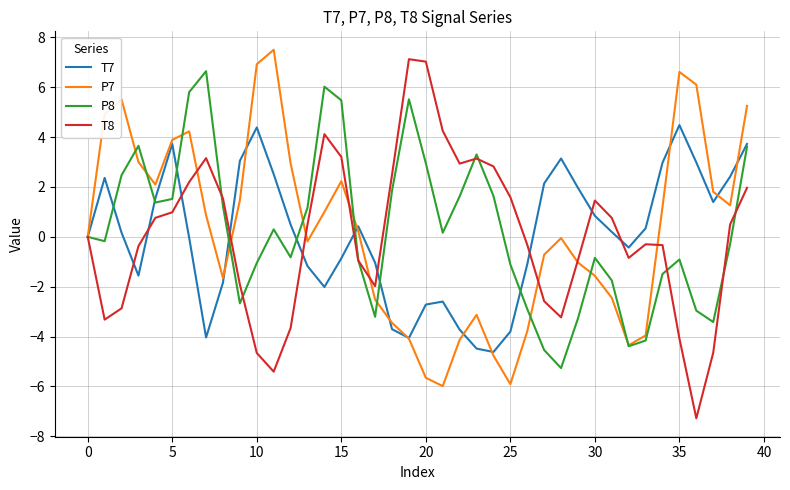

What is the lowest value of the T7 series?

-4.6